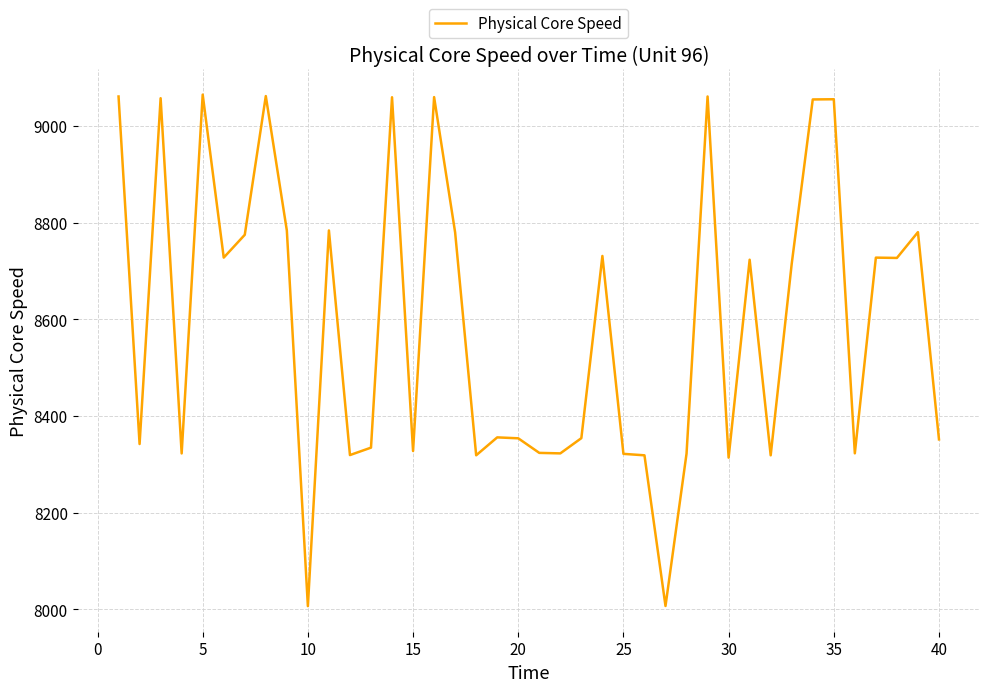

How many lines are shown in the chart?

1